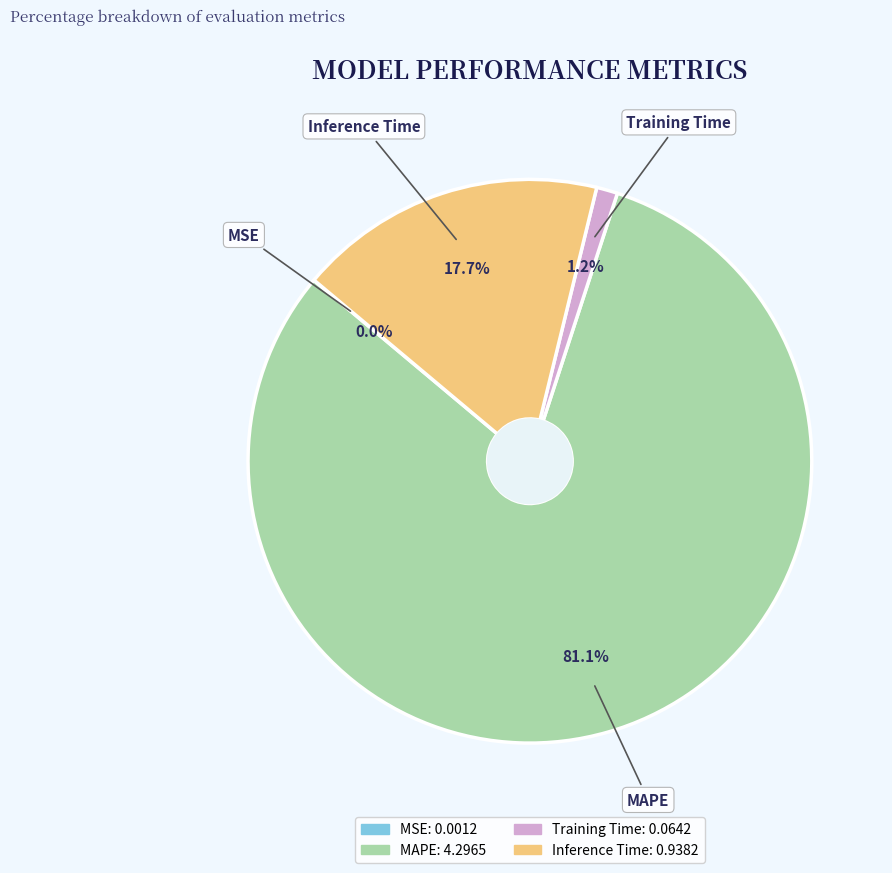

What is the majority slice?

MAPE